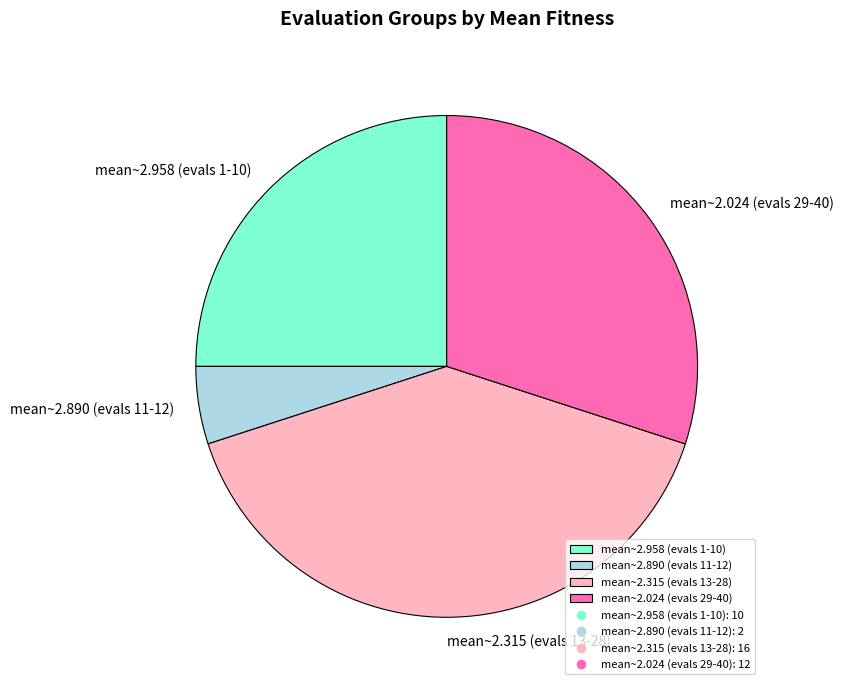

Is mean~2.890 (evals 11-12) the majority of the pie?

No